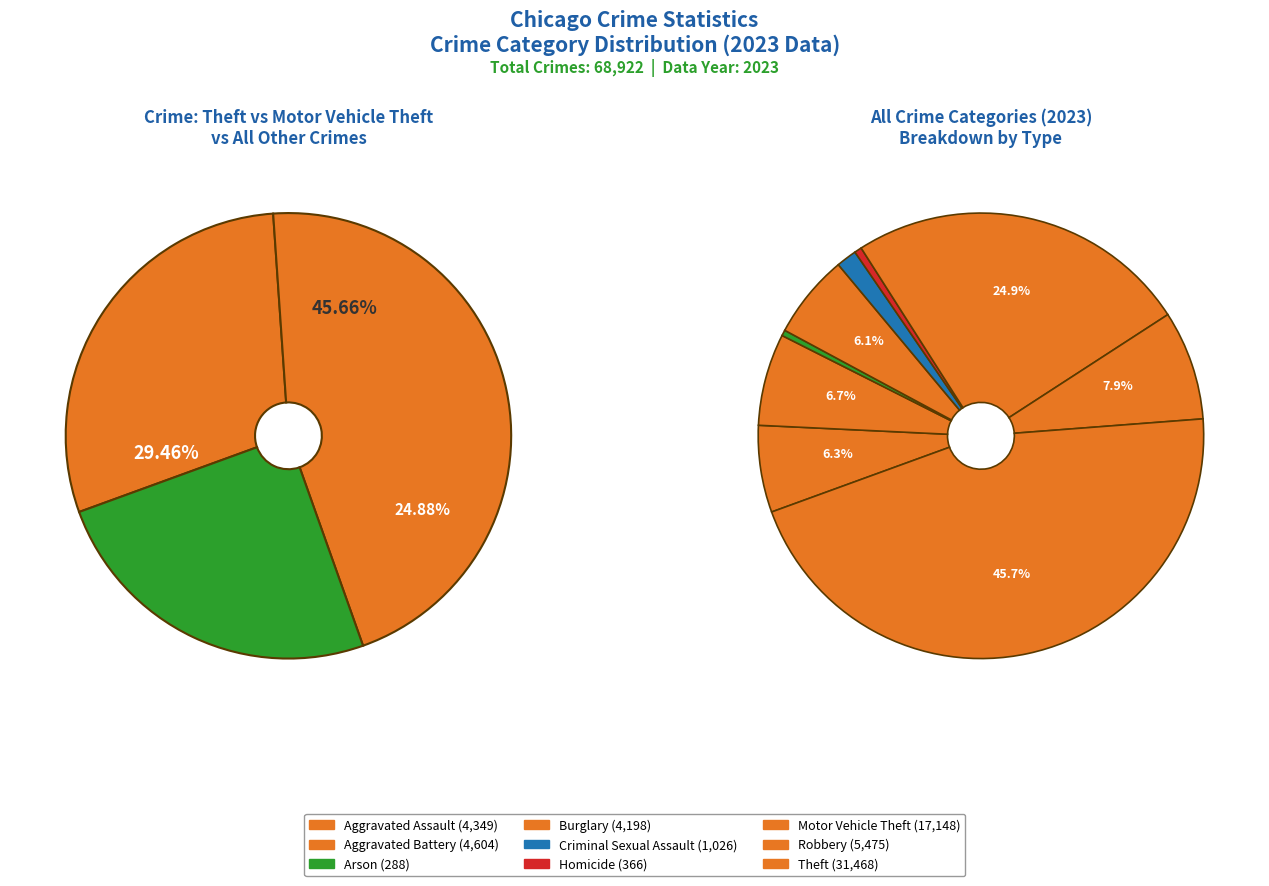

Is there a majority slice in this chart?

No